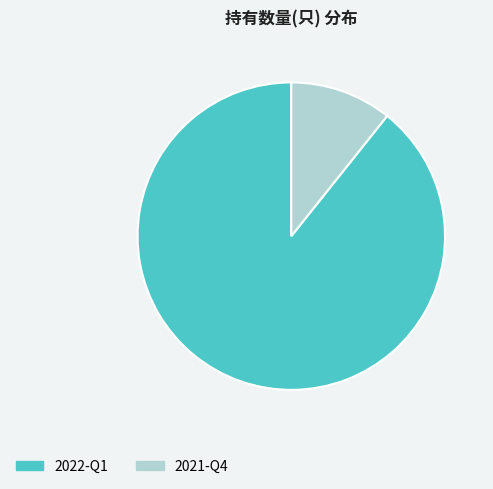

True or false: 2021-Q4 accounts for 11% of the total.

True